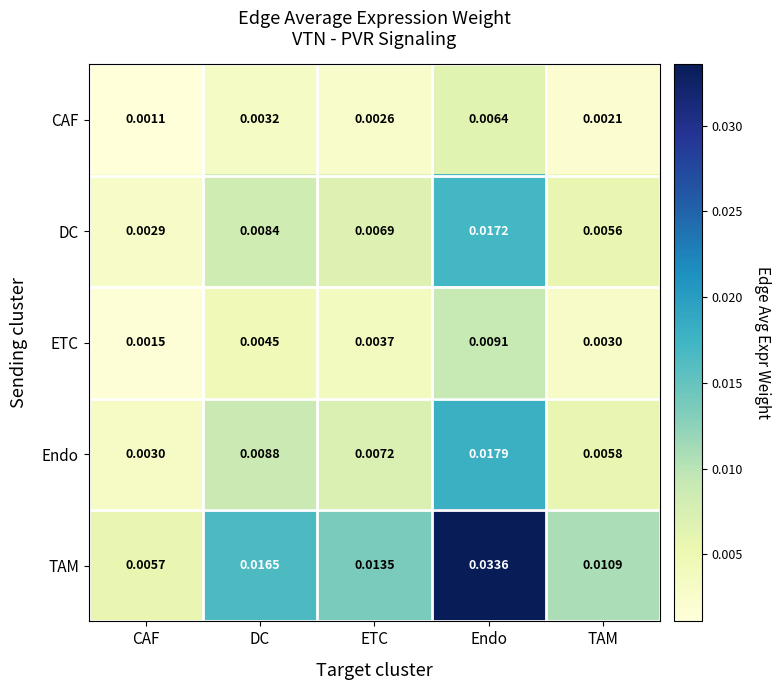

Which series changed the most between ETC and Endo?

TAM